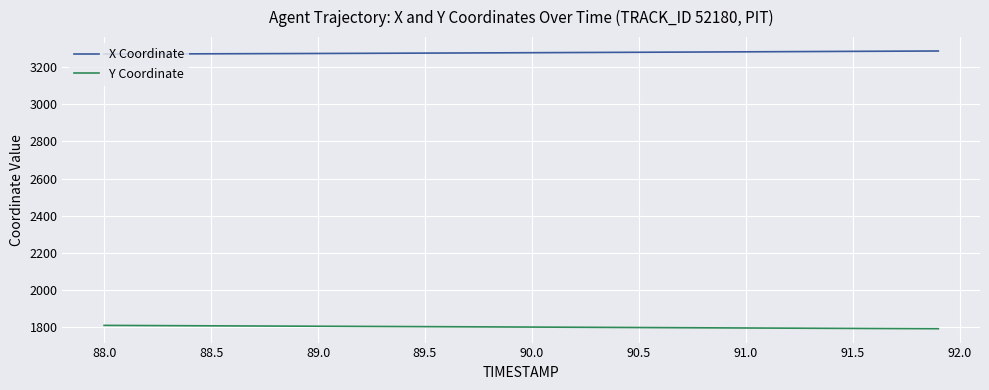

What is the average value of the X Coordinate series?

3277.6